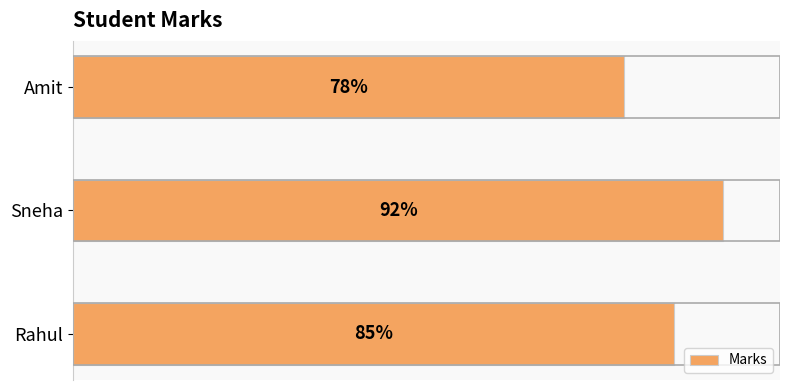

Where is the data nearest to the value 85?

Rahul